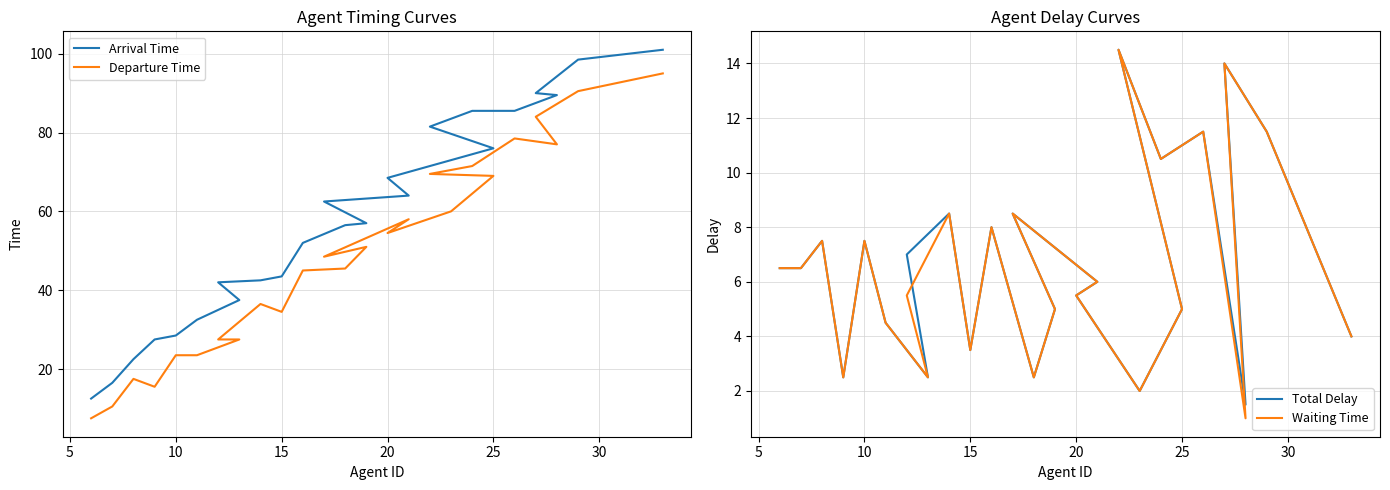

What is the minimum value shown in the chart?

1.0